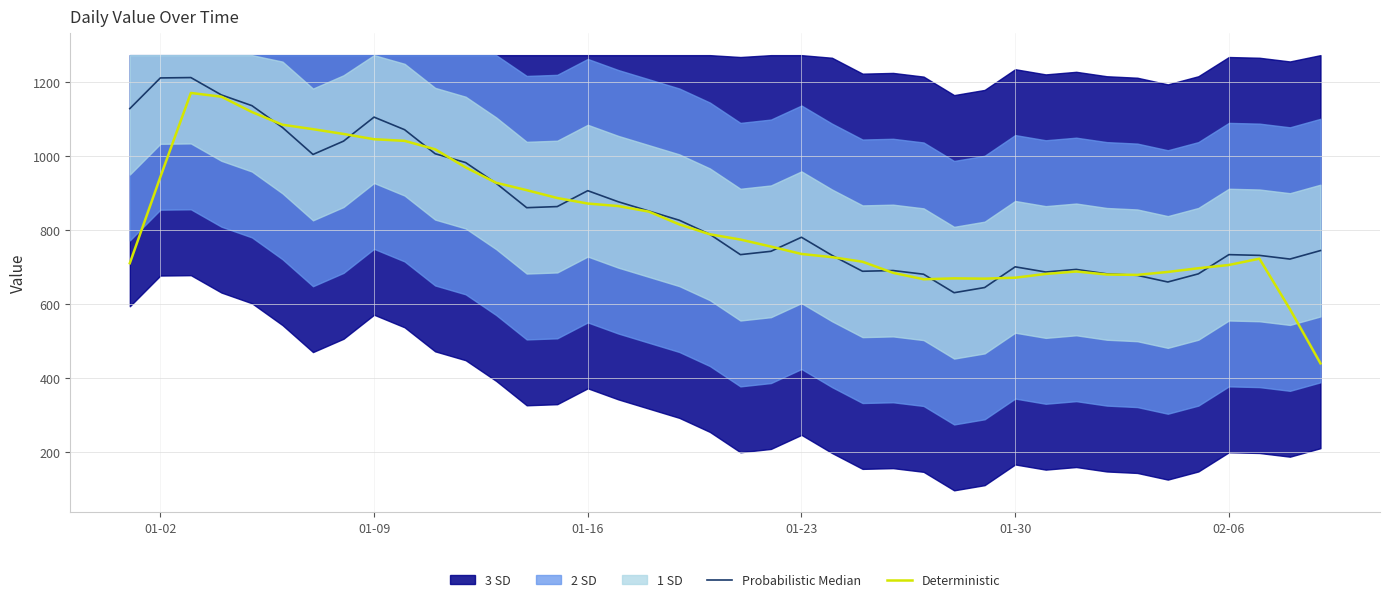

True or false: Deterministic and Probabilistic Median intersect in this chart.

True